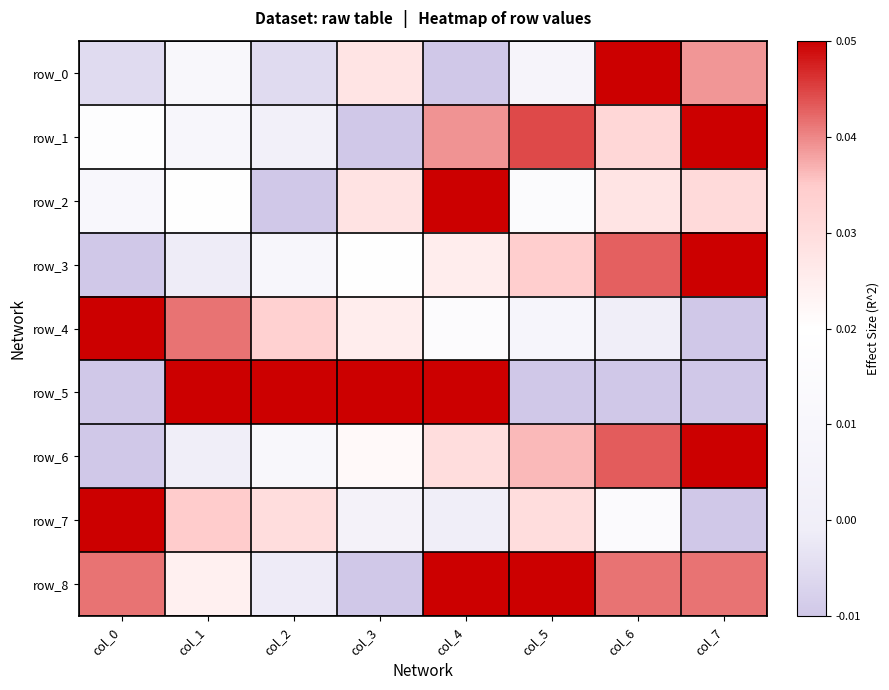

How many data points does each series have?

8